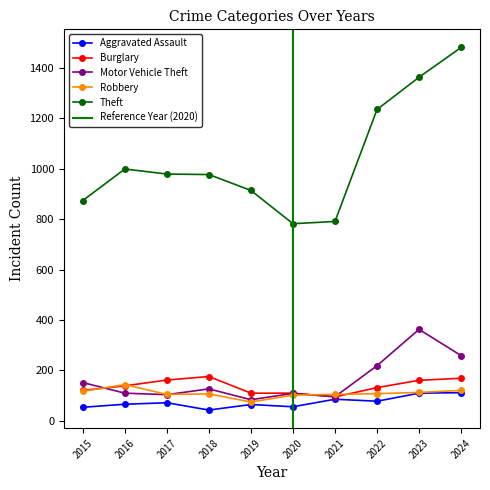

Rank the categories by Motor Vehicle Theft value from lowest to highest.

2019, 2021, 2017, 2020, 2016, 2018, 2015, 2022, 2024, 2023